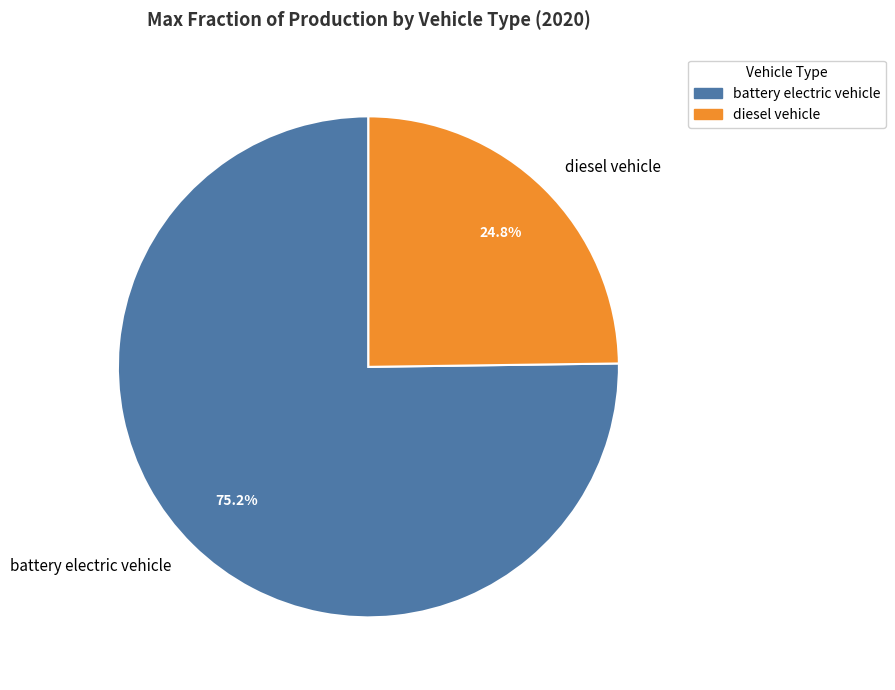

Which category accounts for the majority?

battery electric vehicle